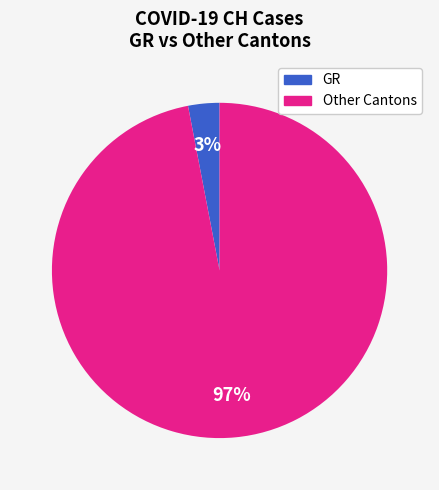

To the nearest percent, what is the average slice percentage?

50%